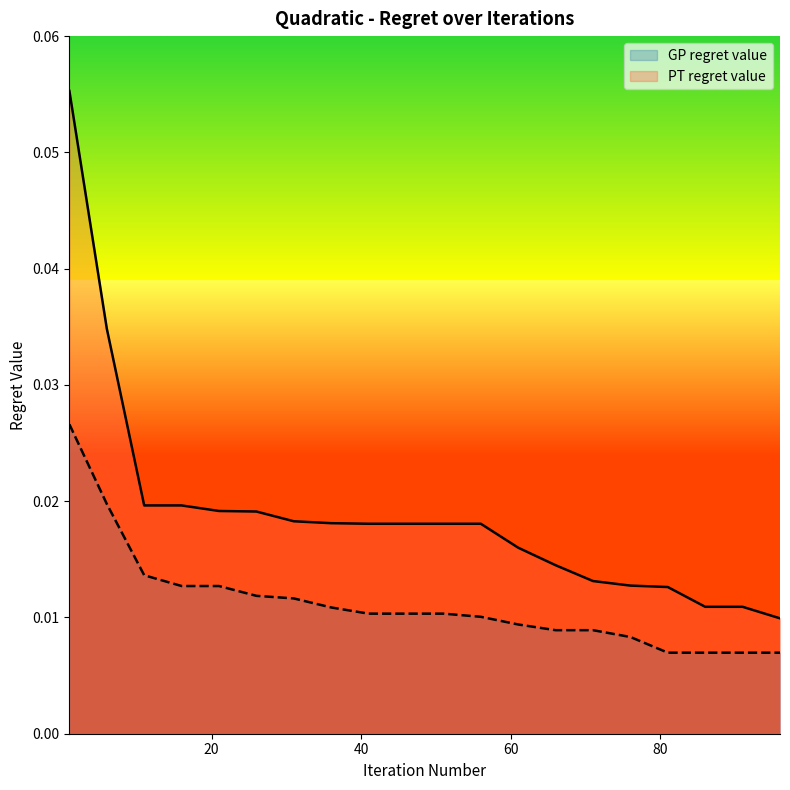

Which series has the largest total across all categories?

PT regret value